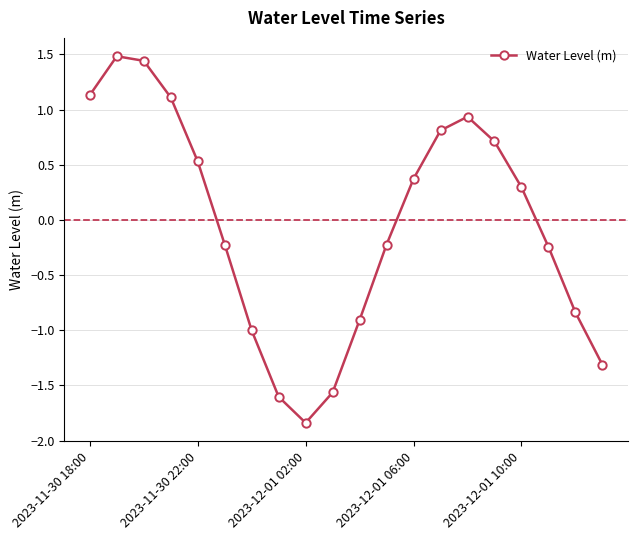

What is the greatest value displayed?

1.5